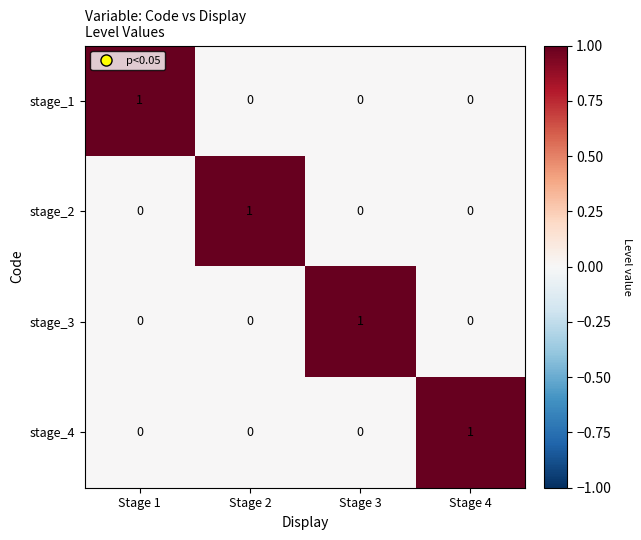

Is it true that stage_4 equals 0 at Stage 2?

True